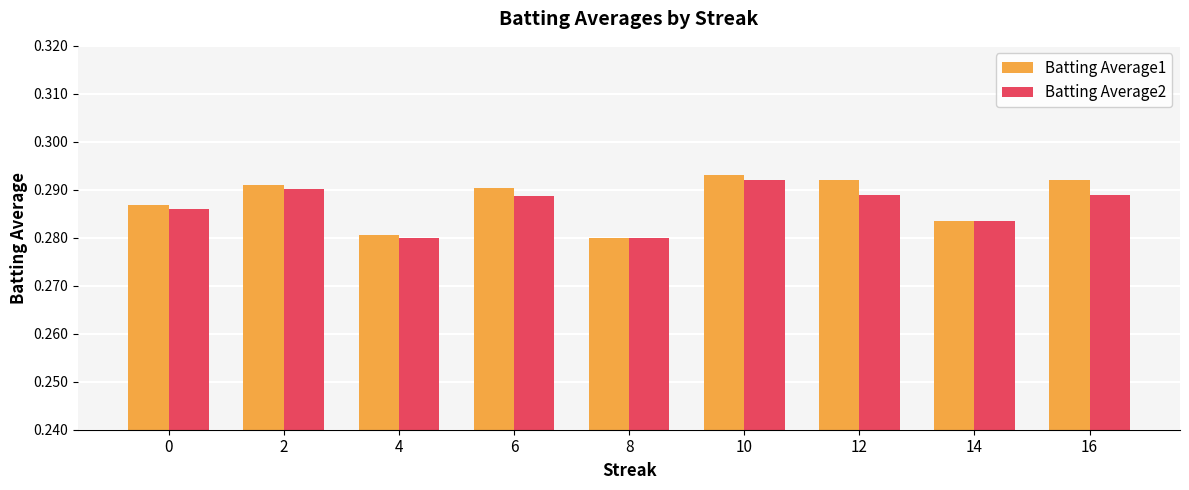

Which series has the largest total across all categories?

Batting Average1